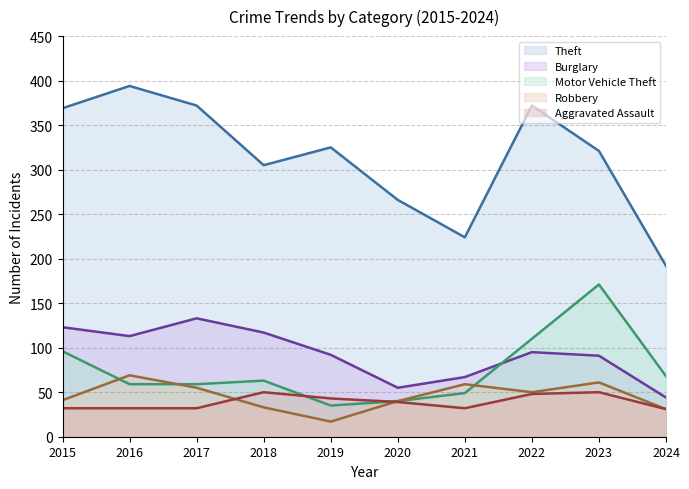

Reading right to left, extract all data points from this chart.

Theft: 2024=192	2023=321	2022=372	2021=224	2020=266	2019=325	2018=305	2017=372	2016=394	2015=369
Burglary: 2024=44	2023=91	2022=95	2021=67	2020=55	2019=92	2018=117	2017=133	2016=113	2015=123
Motor Vehicle Theft: 2024=68	2023=171	2022=110	2021=49	2020=40	2019=35	2018=63	2017=59	2016=59	2015=96
Robbery: 2024=31	2023=61	2022=50	2021=59	2020=40	2019=17	2018=33	2017=55	2016=69	2015=41
Aggravated Assault: 2024=31	2023=50	2022=48	2021=32	2020=39	2019=43	2018=50	2017=32	2016=32	2015=32